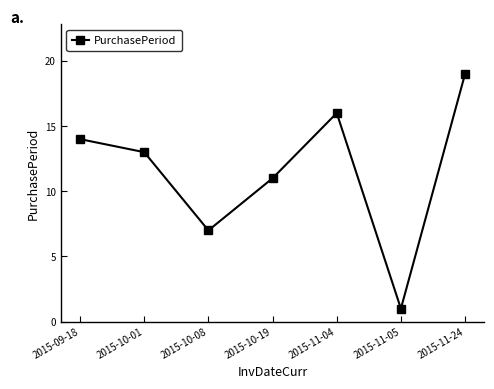

What is the maximum value shown in the chart?

19